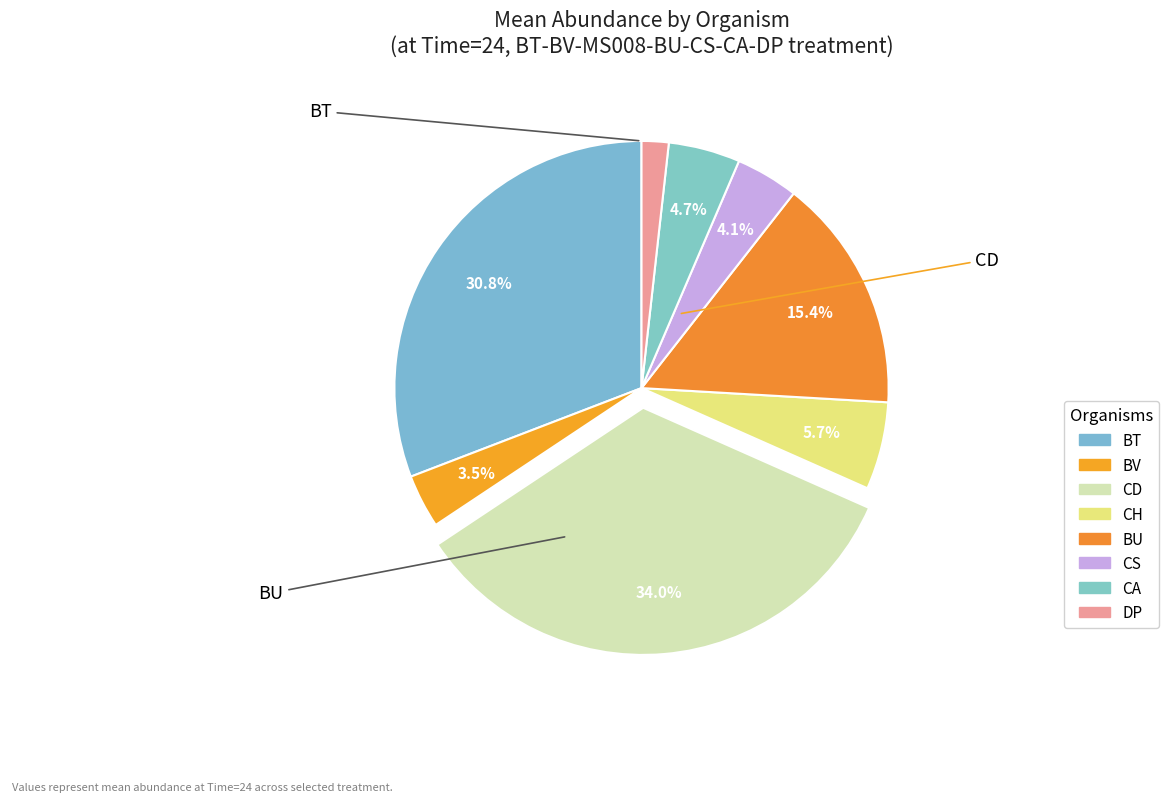

To the nearest percent, what percentage of the pie is DP?

2%